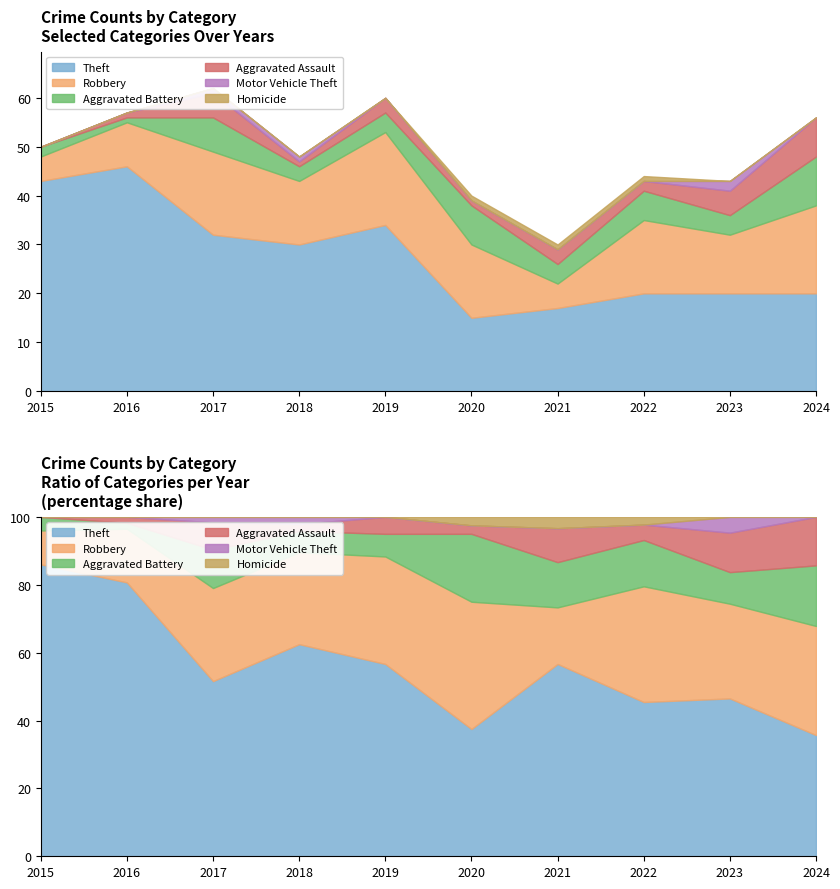

What are all the series names shown in the legend?

Theft, Robbery, Aggravated Battery, Aggravated Assault, Motor Vehicle Theft, Homicide